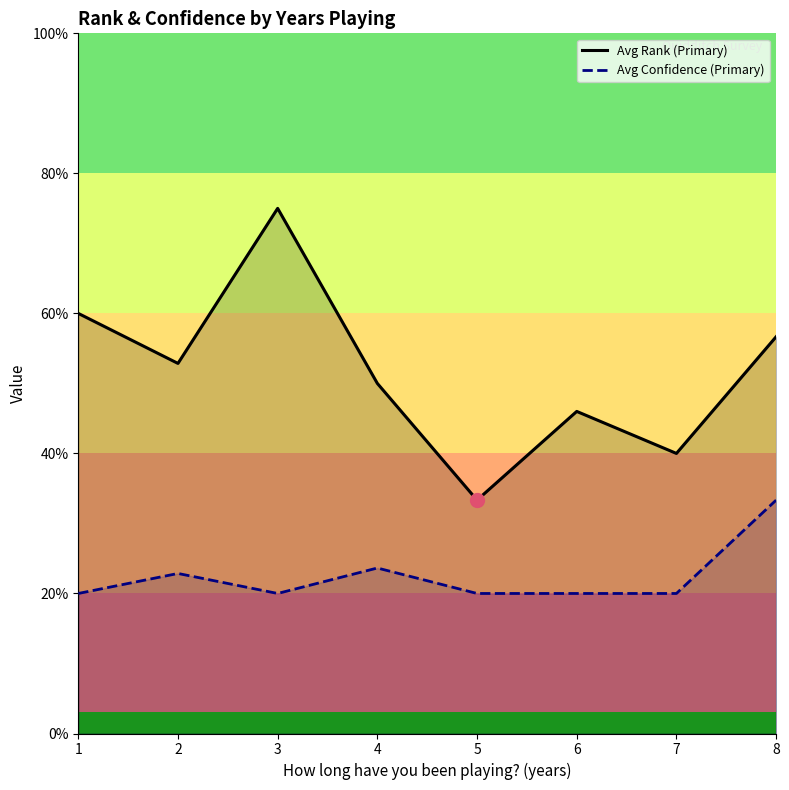

Does the chart display data point markers on the line(s)?

No